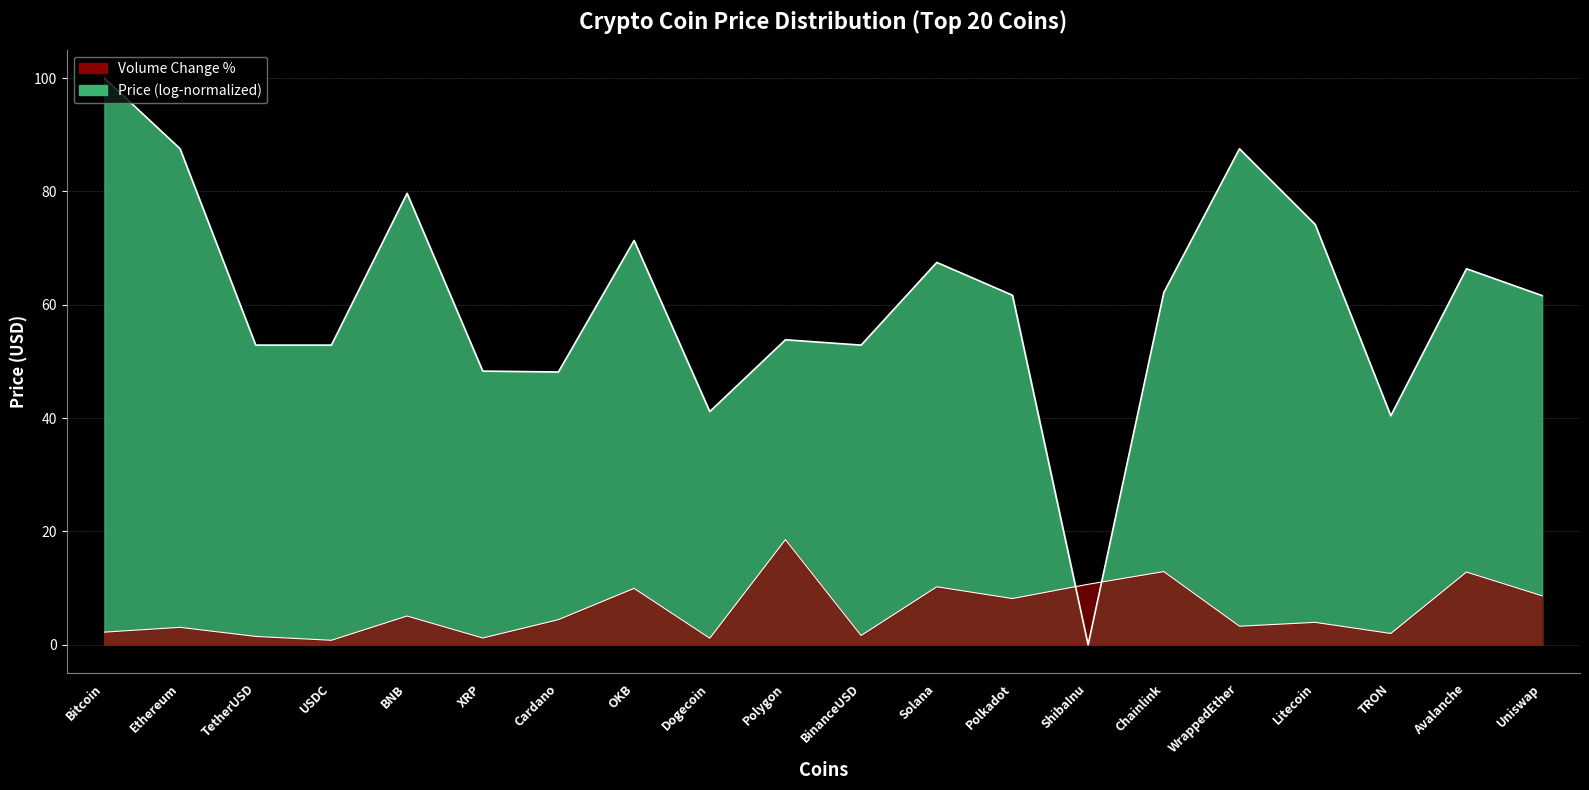

What is the label of the 2nd point from the left?

Ethereum